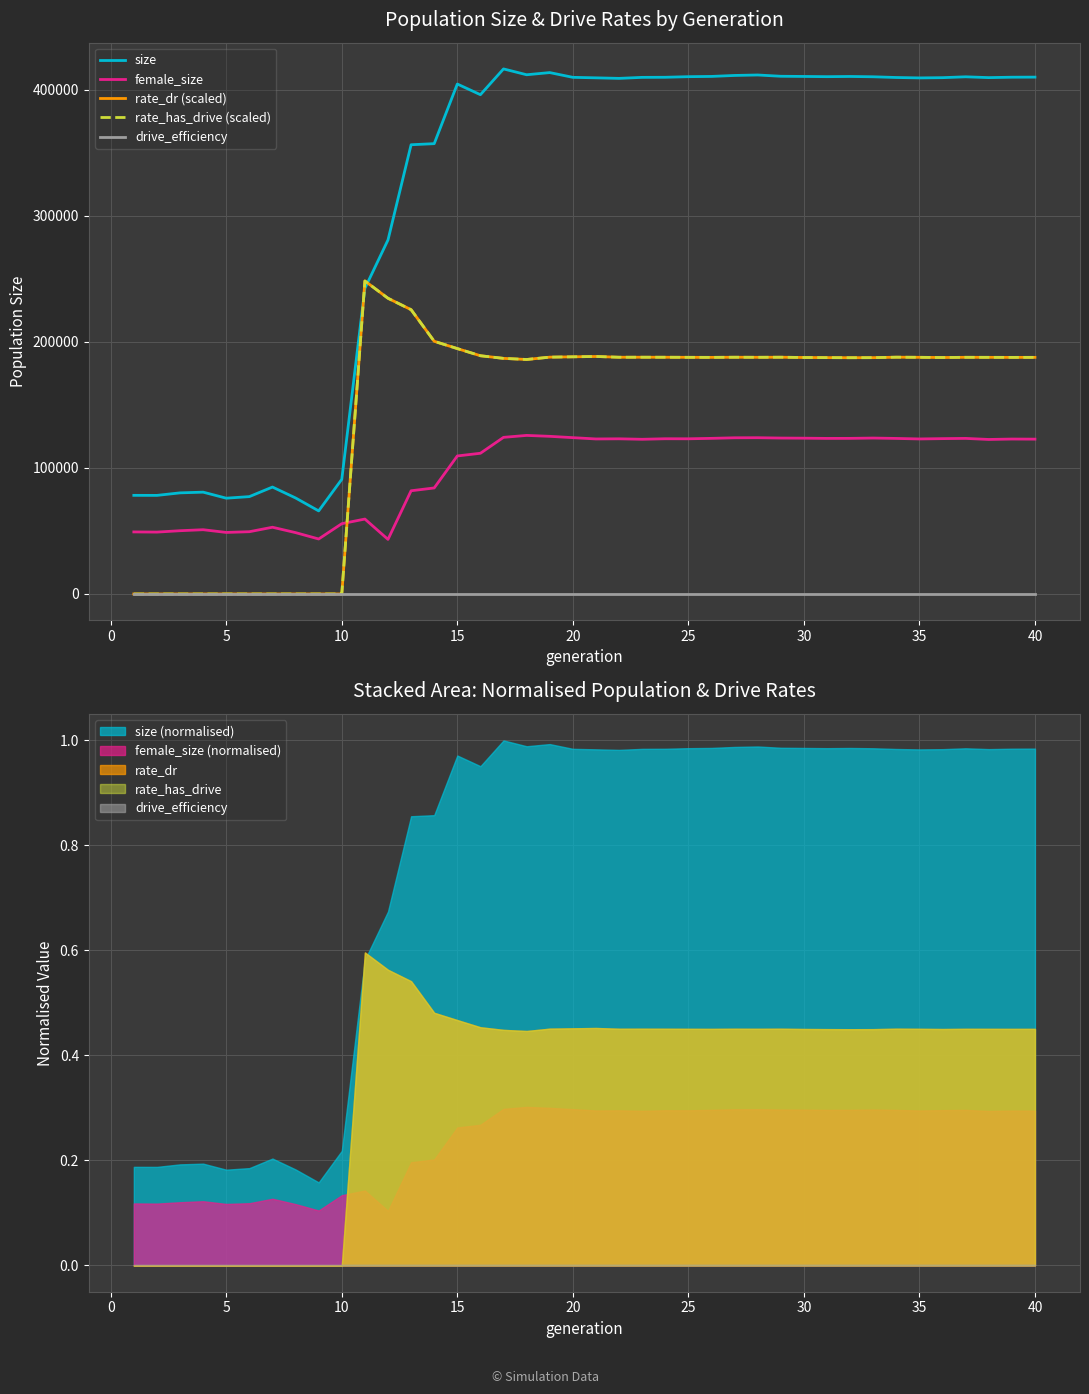

Is the value of drive_efficiency at 22 greater than the value of rate_has_drive (scaled) at 23?

No